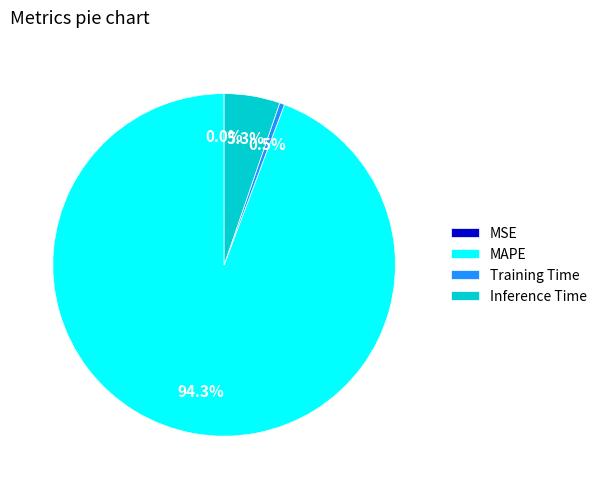

Between Inference Time and MAPE, which is larger?

MAPE